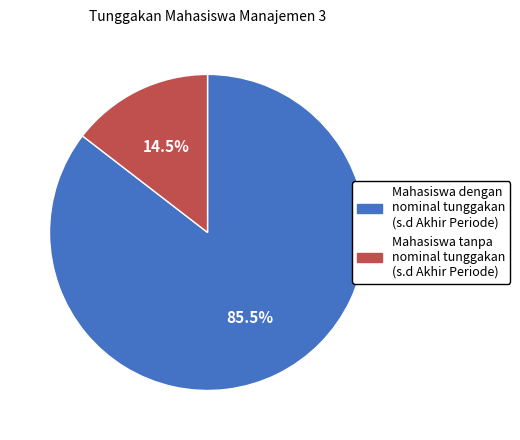

Does any single category account for the majority?

Yes